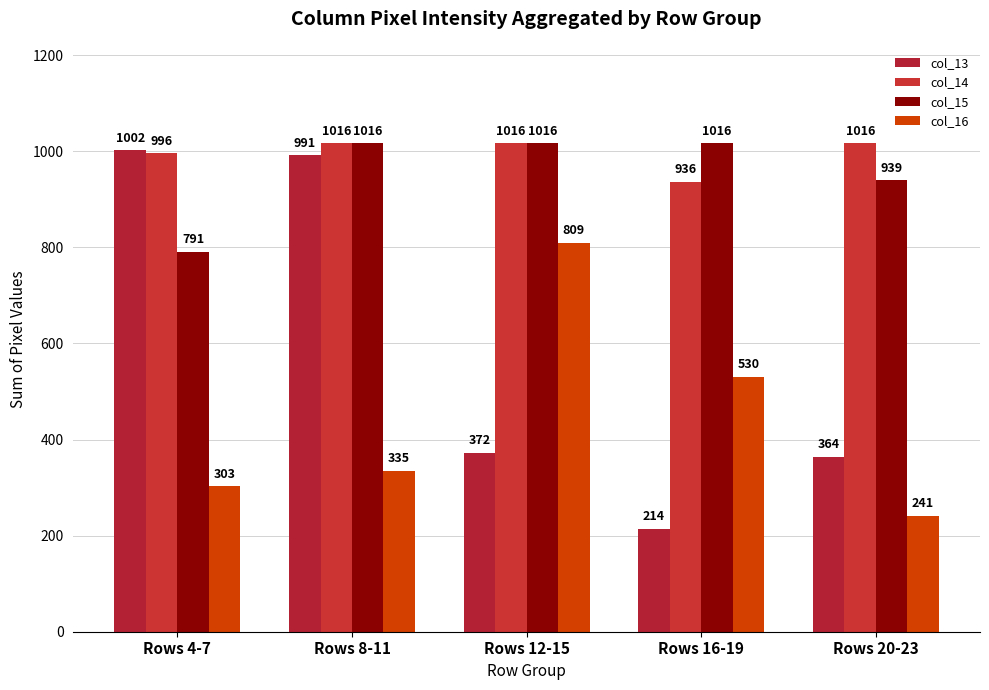

What is the difference between the second highest and second lowest values in the col_16 series?

227